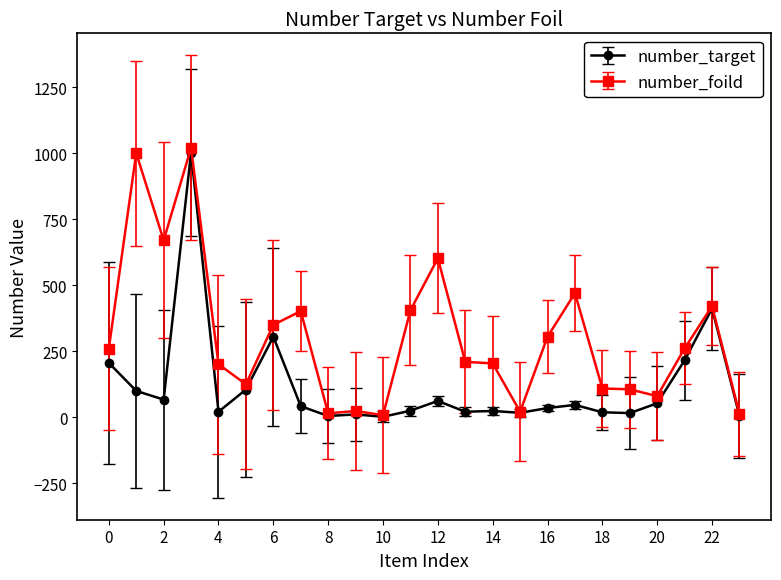

How many categories are shown in the chart?

24